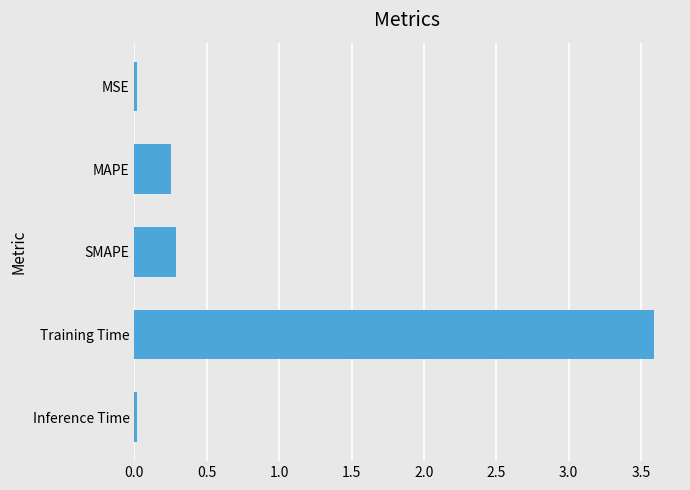

What is the label of the 2nd bar from the top?

MAPE